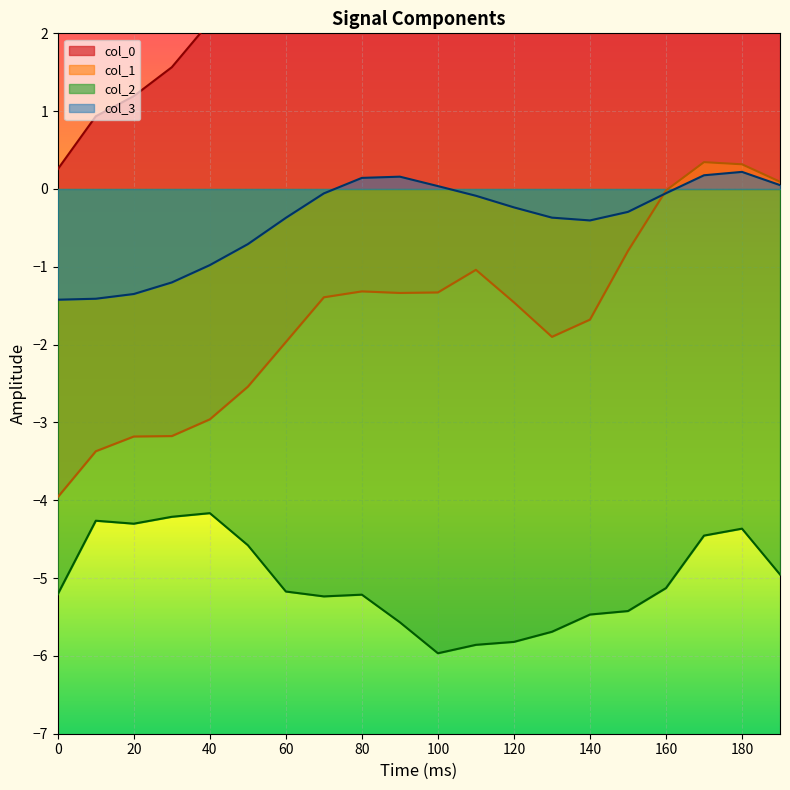

List the labels in order of col_3 value, smallest first.

0, 10, 20, 30, 40, 50, 140, 60, 130, 150, 120, 110, 70, 160, 100, 190, 80, 90, 170, 180